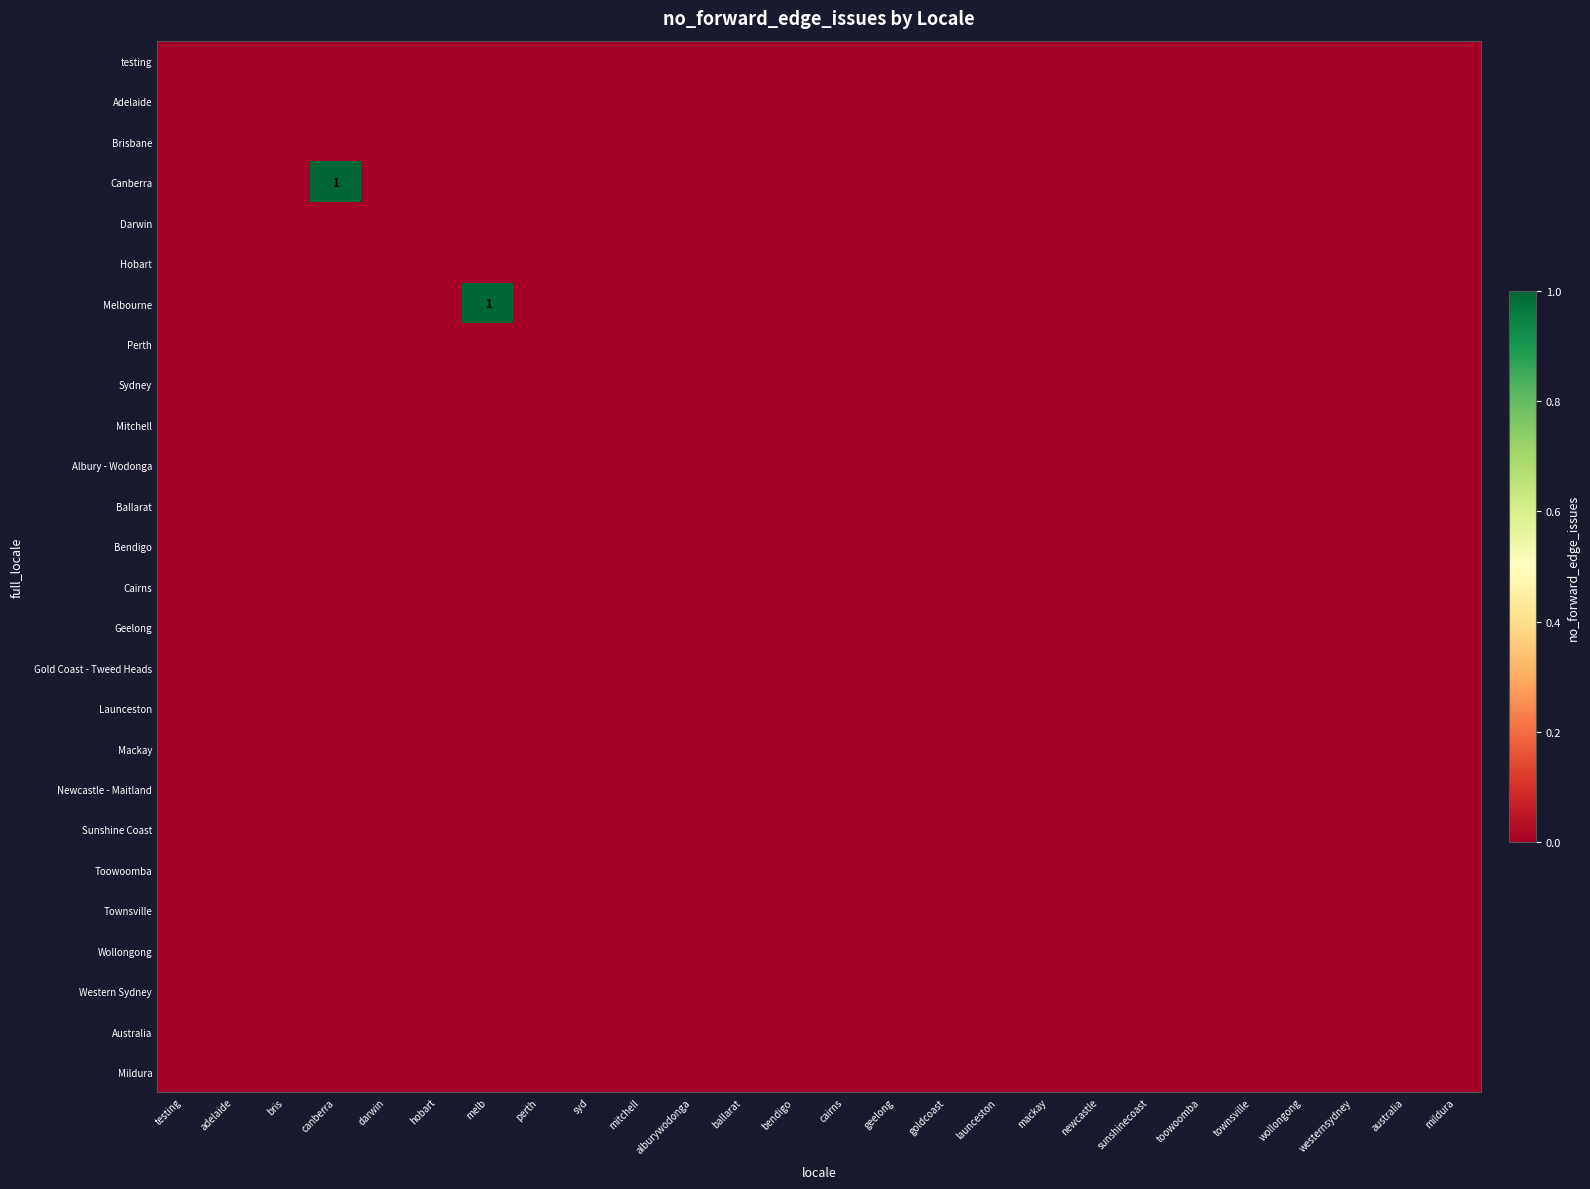

Which series has the largest range (max minus min)?

Canberra